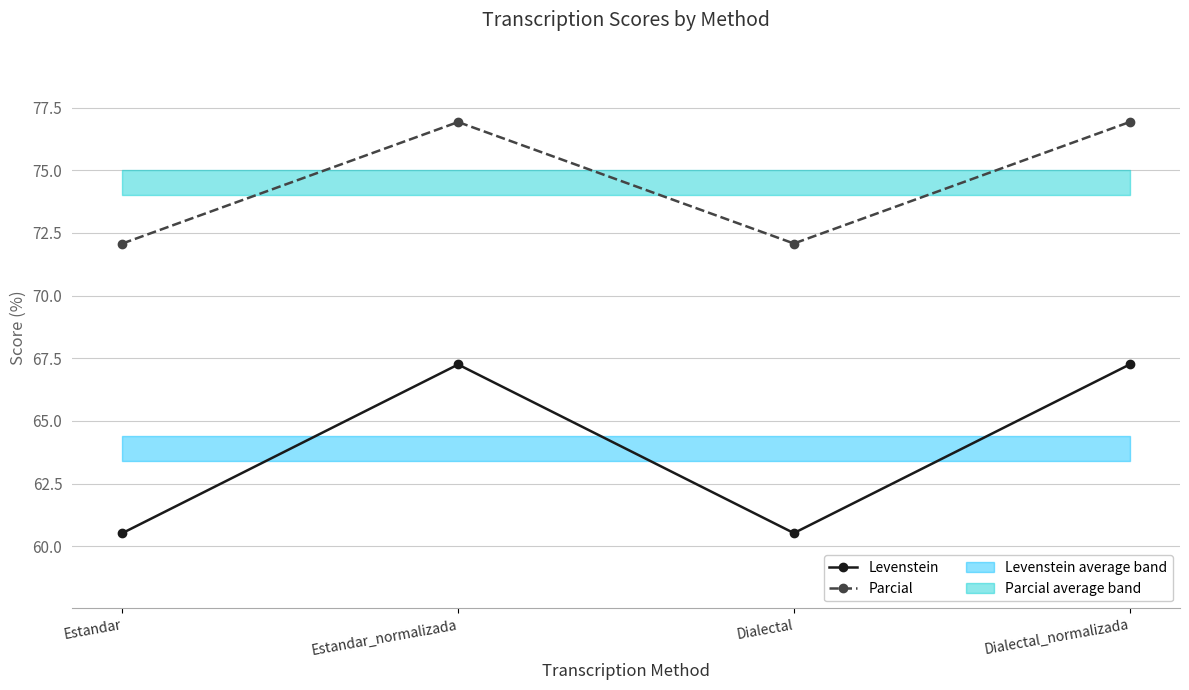

Which category has the lowest value in the Levenstein series?

Estandar